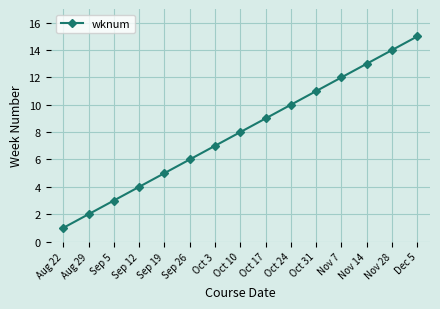

Approximately how many times larger is the value at Sep 26 compared to Nov 28?

0.4